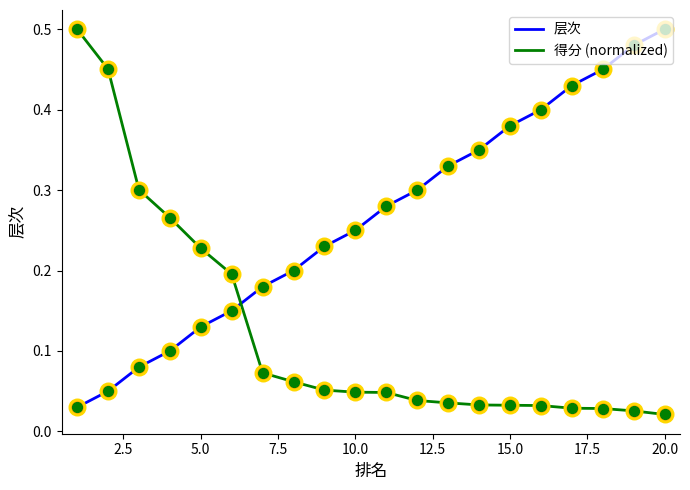

Which series has the largest total across all categories?

层次